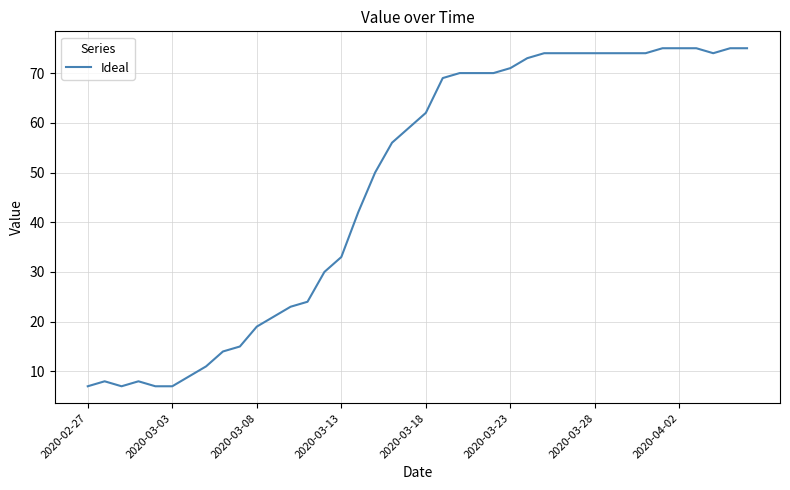

What is the minimum value shown in the chart?

7